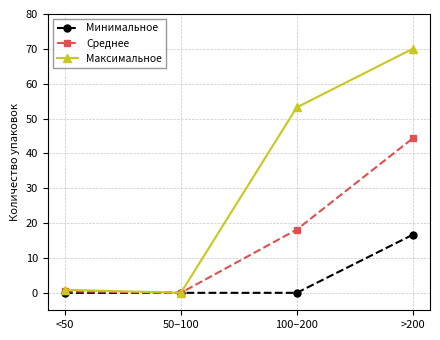

True or false: Максимальное has a value of 0.0 at 50–100.

True